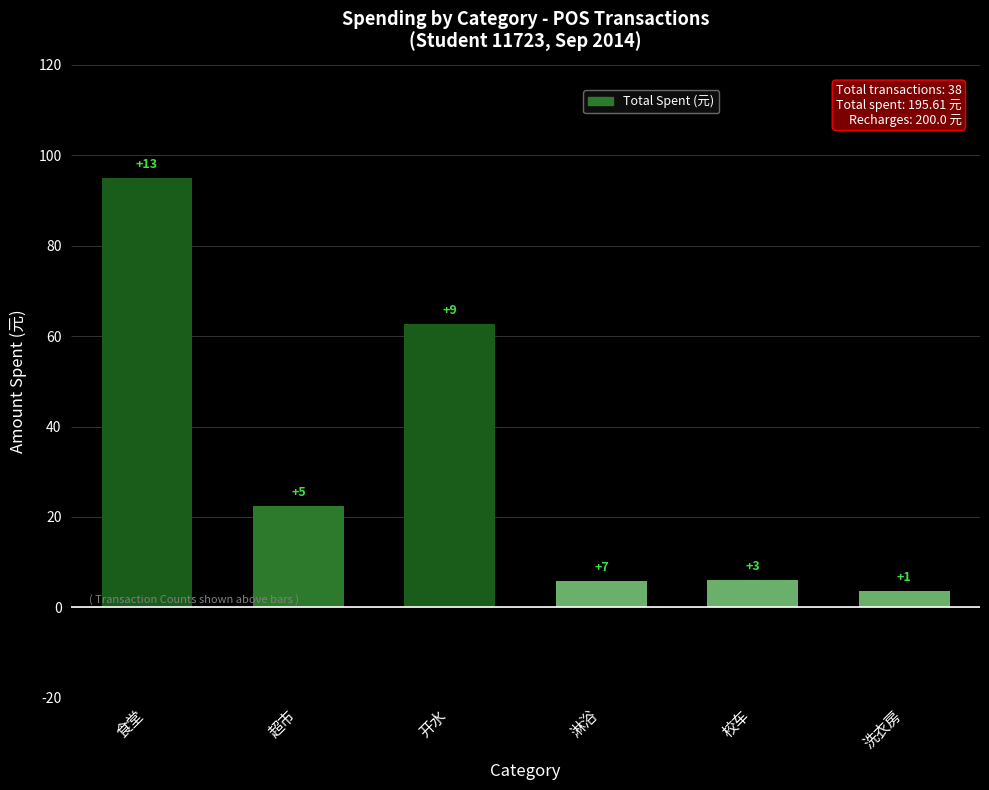

What is the value of the 3rd bar from the left?

62.7